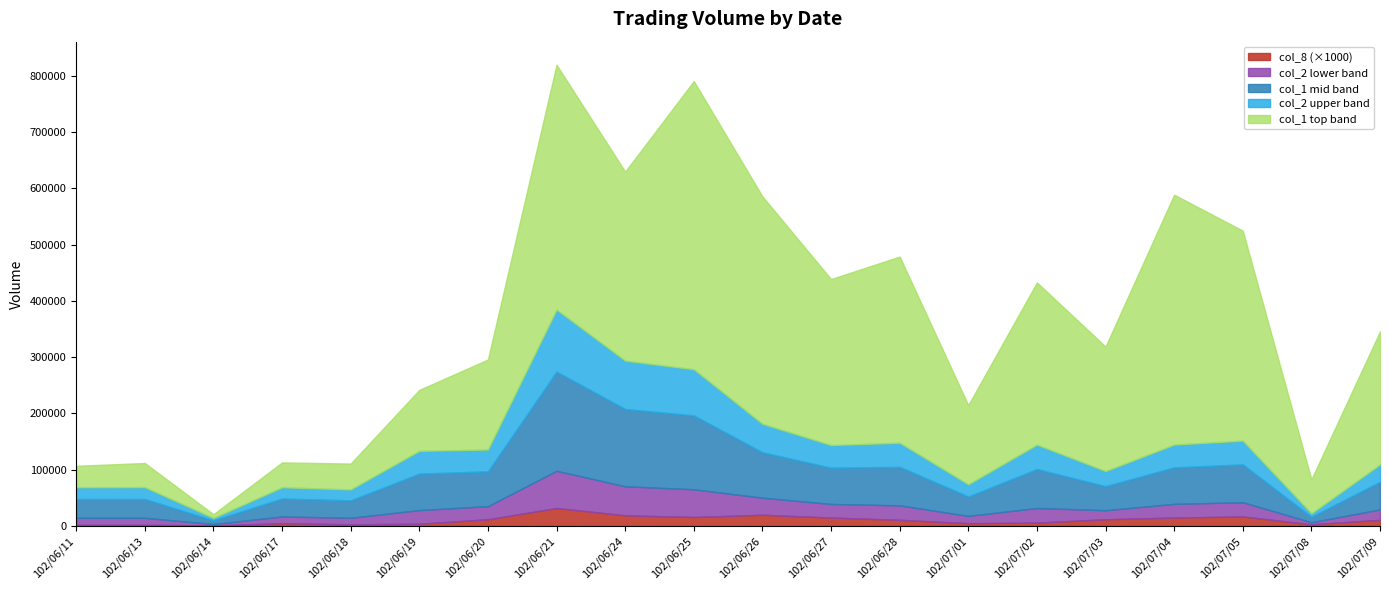

True or false: col_1 and col_2 cross at least once.

False